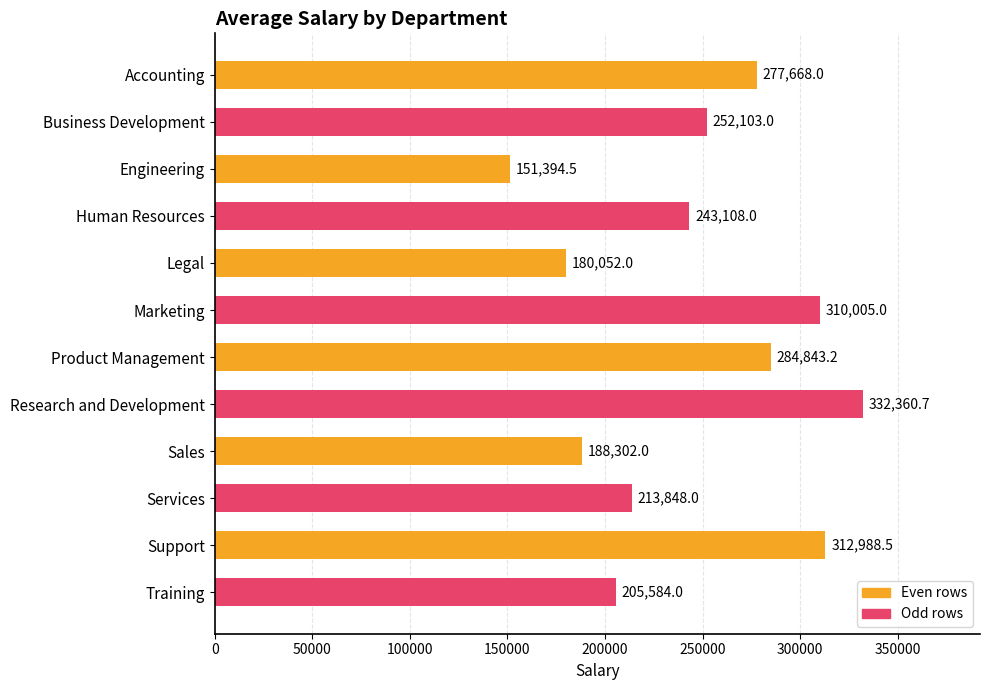

Between Human Resources and Accounting, which is larger?

Accounting